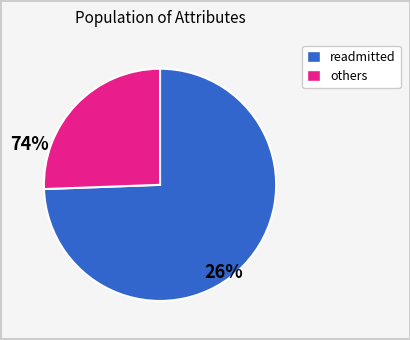

Is there any slice that represents more than half of the pie?

Yes